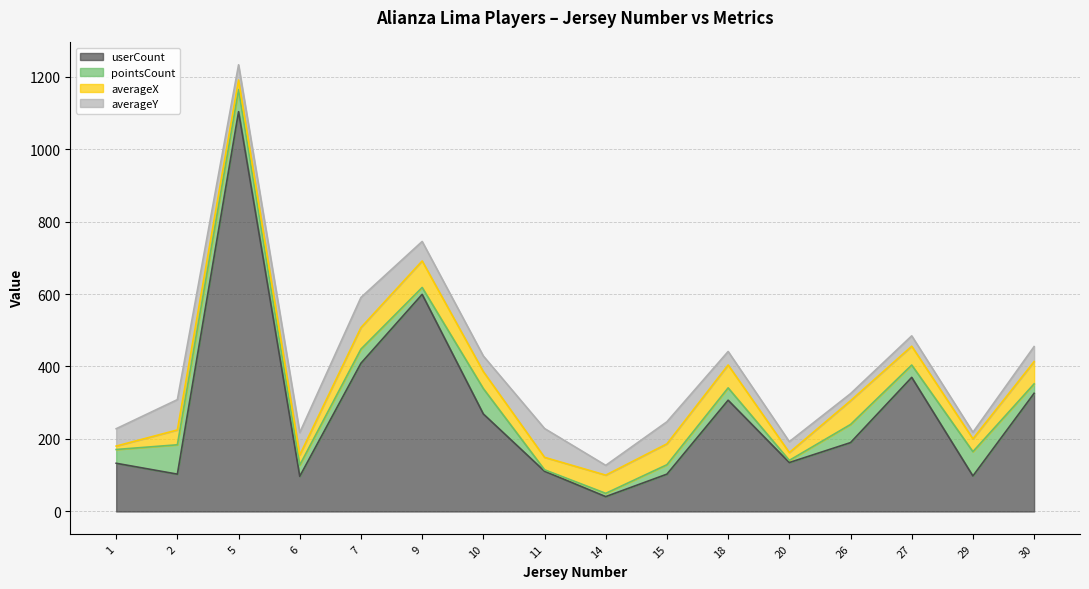

Reading left to right, what are all the values shown in this chart?

userCount: 133.0	103.0	1103.0	97.0	409.0	599.0	269.0	111.0	41.0	103.0	307.0	135.0	190.0	370.0	98.0	326.0
pointsCount: 38.0	81.0	61.0	31.0	39.0	19.0	70.0	4.0	9.0	26.0	34.0	6.0	50.0	34.0	67.0	26.0
averageX: 9.4	40.9	26.3	27.8	59.4	73.2	46.8	34.4	50.3	57.7	63.1	21.5	65.5	52.0	35.5	61.5
averageY: 47.9	83.6	42.1	61.9	83.1	53.8	43.0	79.5	27.0	60.8	37.2	30.1	19.5	28.5	18.1	41.5